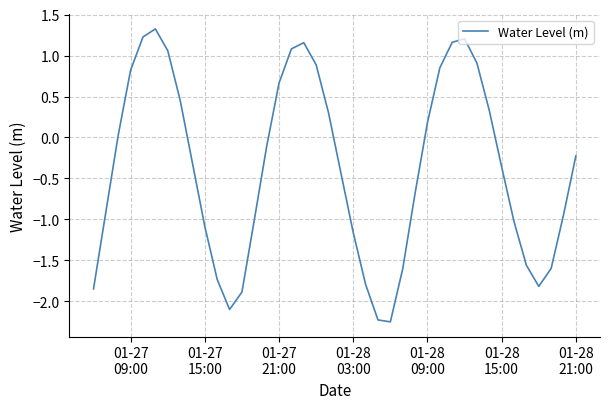

What is the greatest value displayed?

1.3